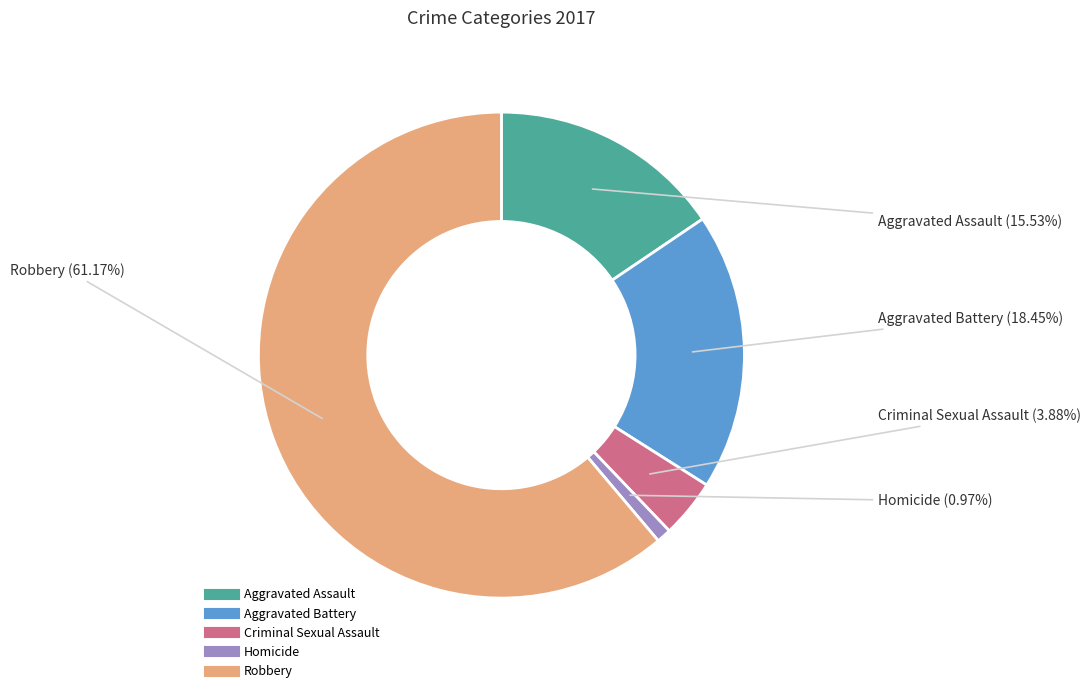

Combined, do Criminal Sexual Assault and Aggravated Assault account for over 50%?

No